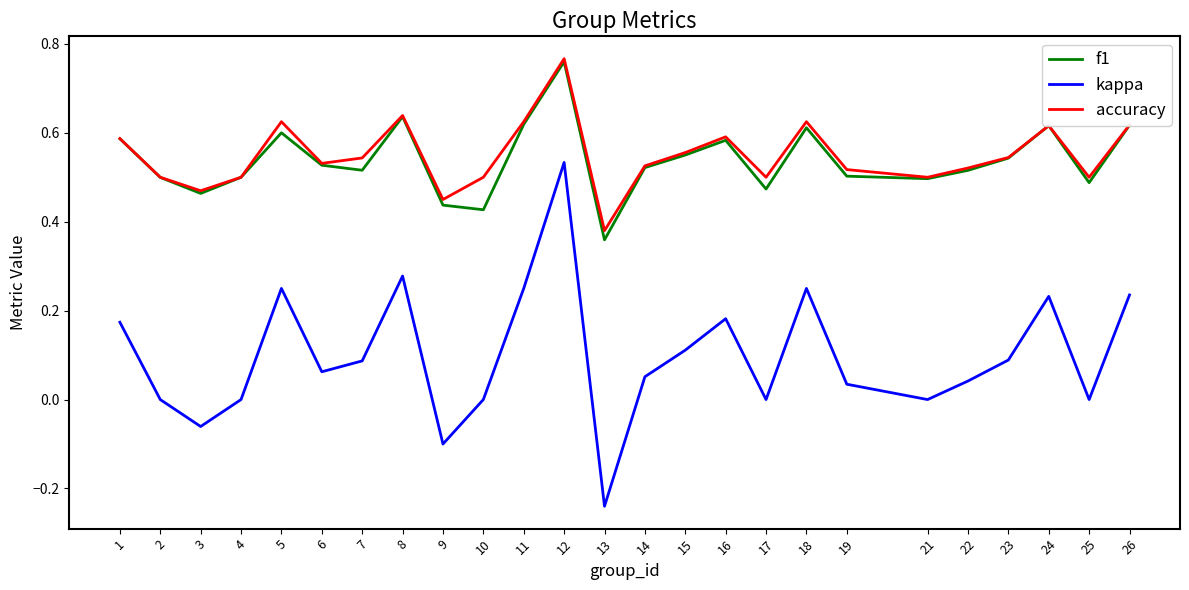

Is the value of kappa at 14 greater than the value of f1 at 2?

No